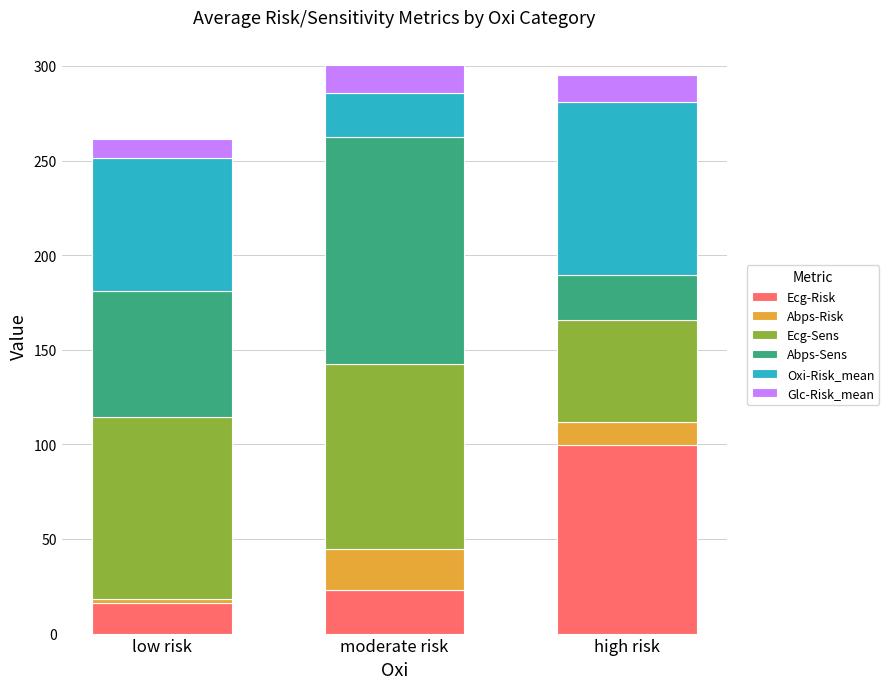

At which label does Ecg-Risk reach its peak?

high risk